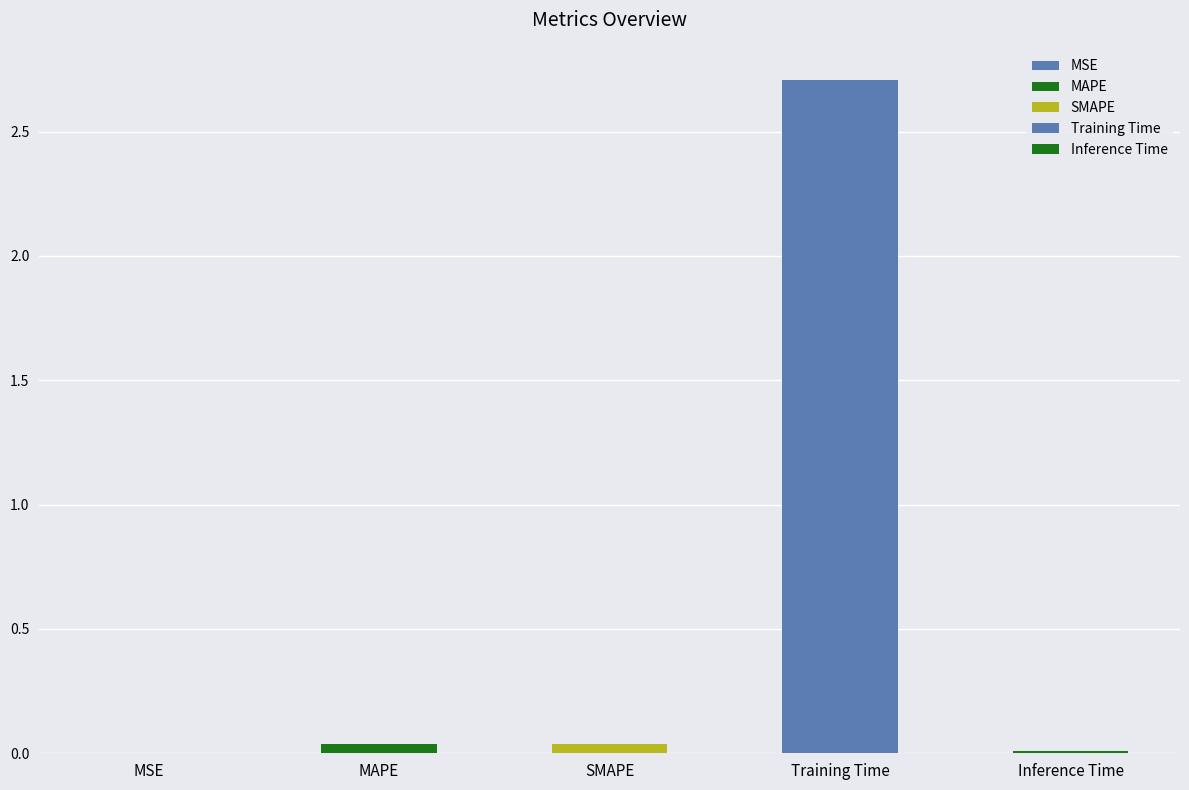

What is the sum of all values?

2.8